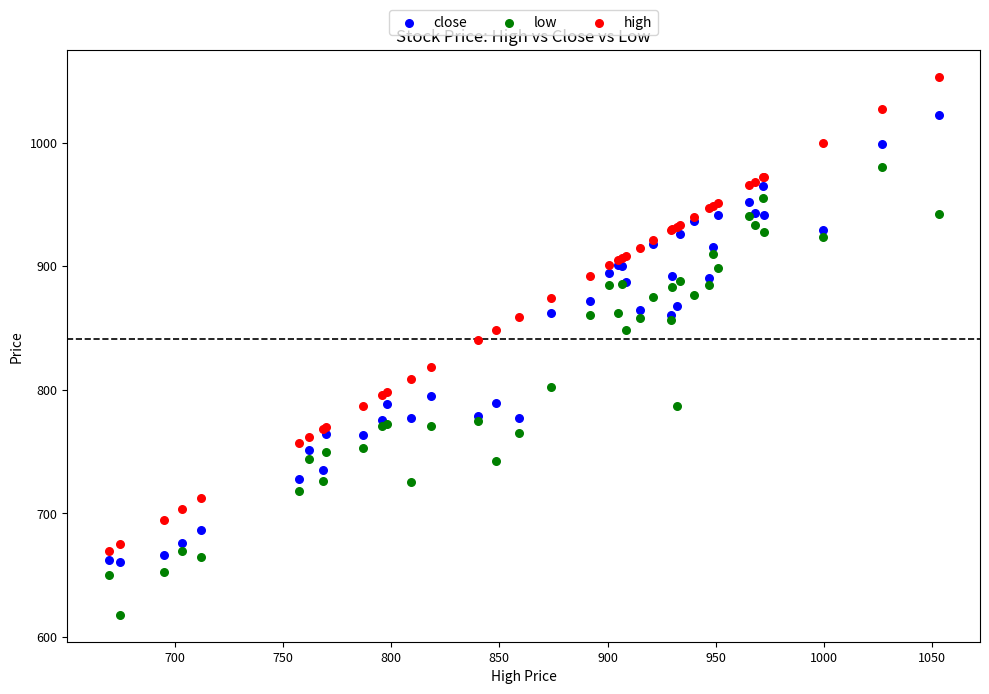

Which series has the largest Y range (max minus min)?

high